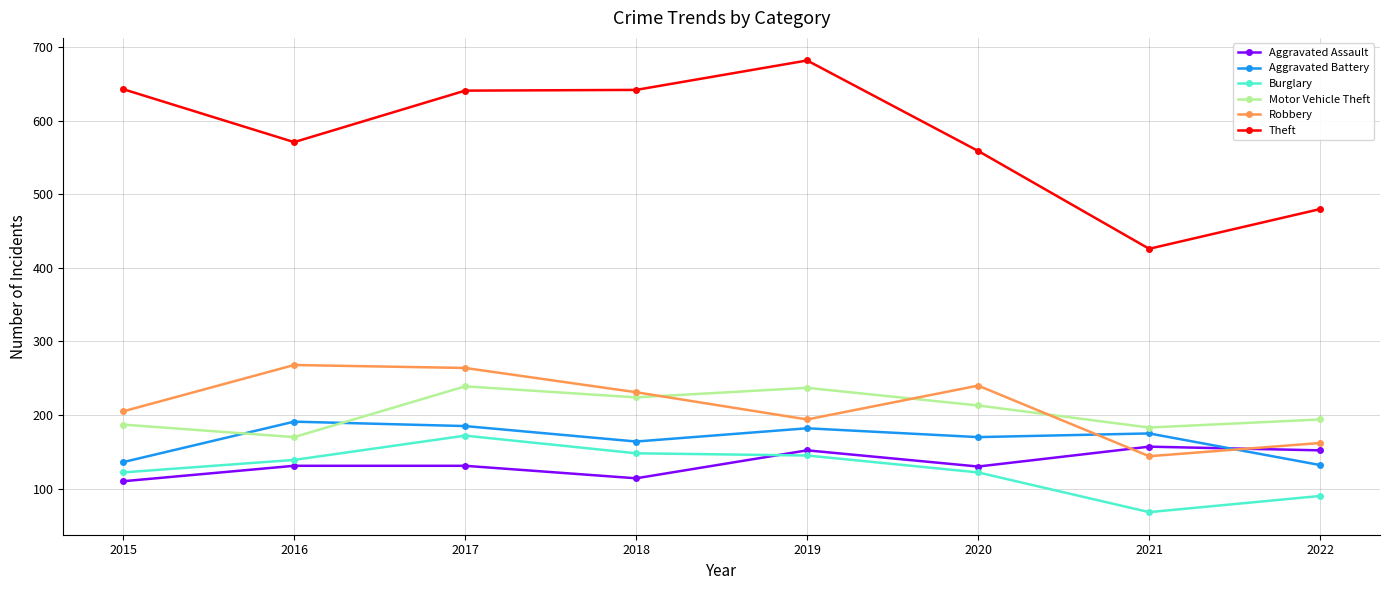

What is the sum of all Theft values?

4644